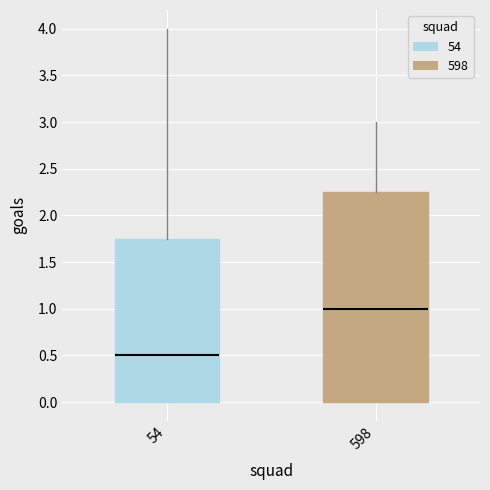

Reading left to right, read every box against the y-axis: the position of its median line, the range the box covers, and the ends of its whiskers. The values are not printed on the chart, so give them approximately, as read against the axis.

54: median 0.50, box 0.00 to 1.75, whiskers 0.00 to 4.00
598: median 1.00, box 0.00 to 2.25, whiskers 0.00 to 3.00